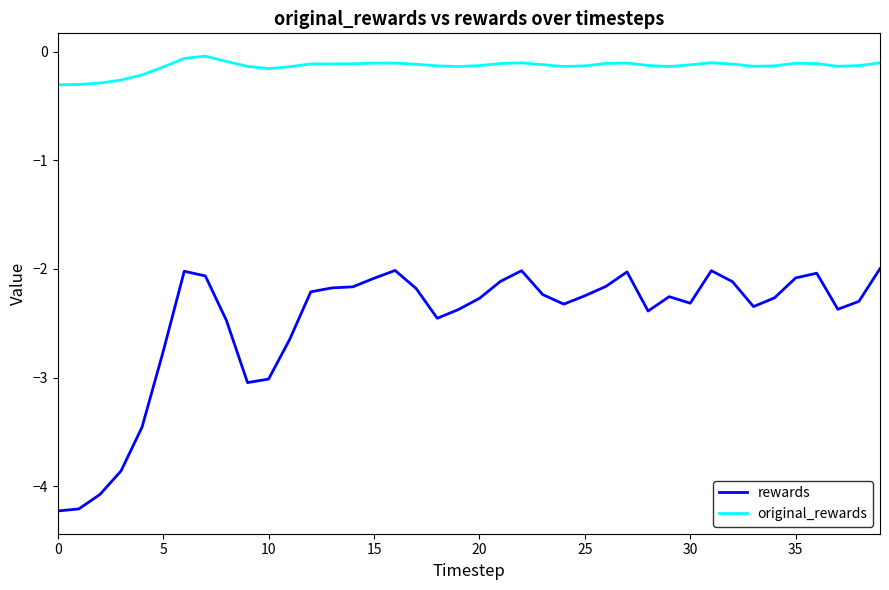

List the series in order of their peak value, highest first.

original_rewards, rewards